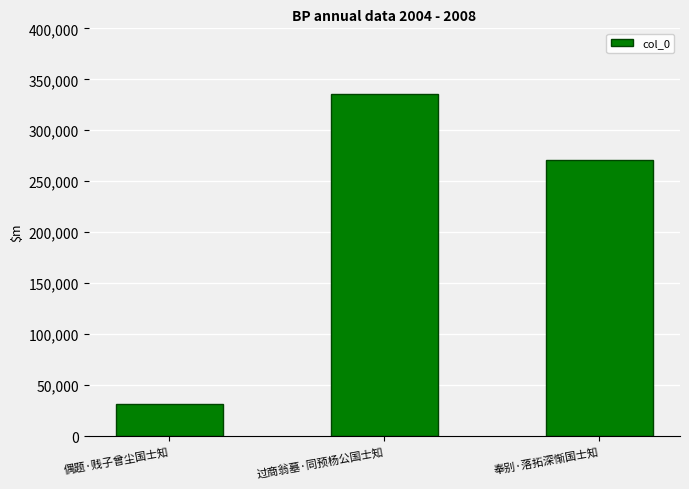

Is it true that the value at 偶题·贱子曾尘国士知 is 31542?

True